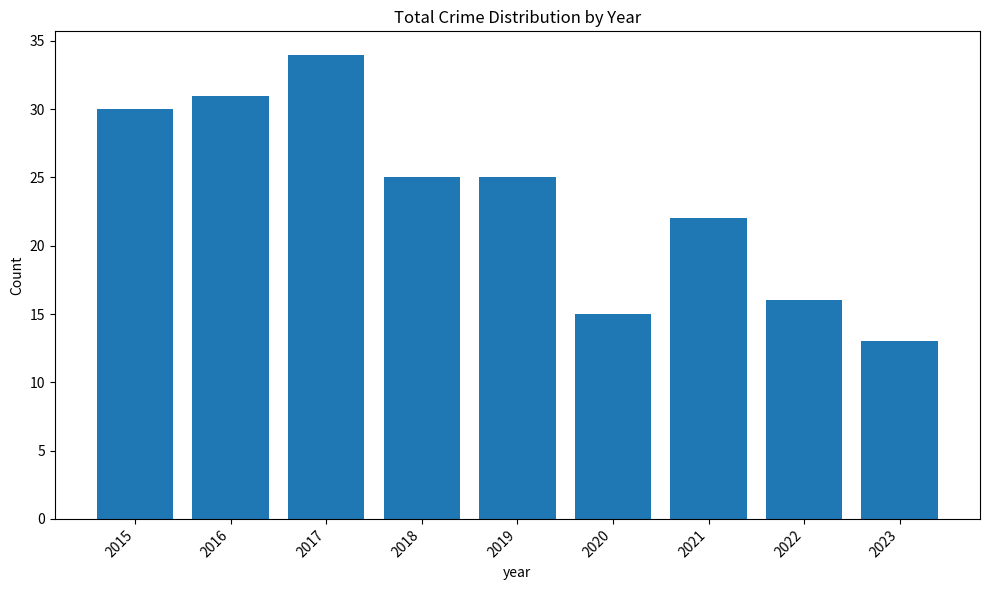

What is the difference between the values at 2016 and 2015?

1